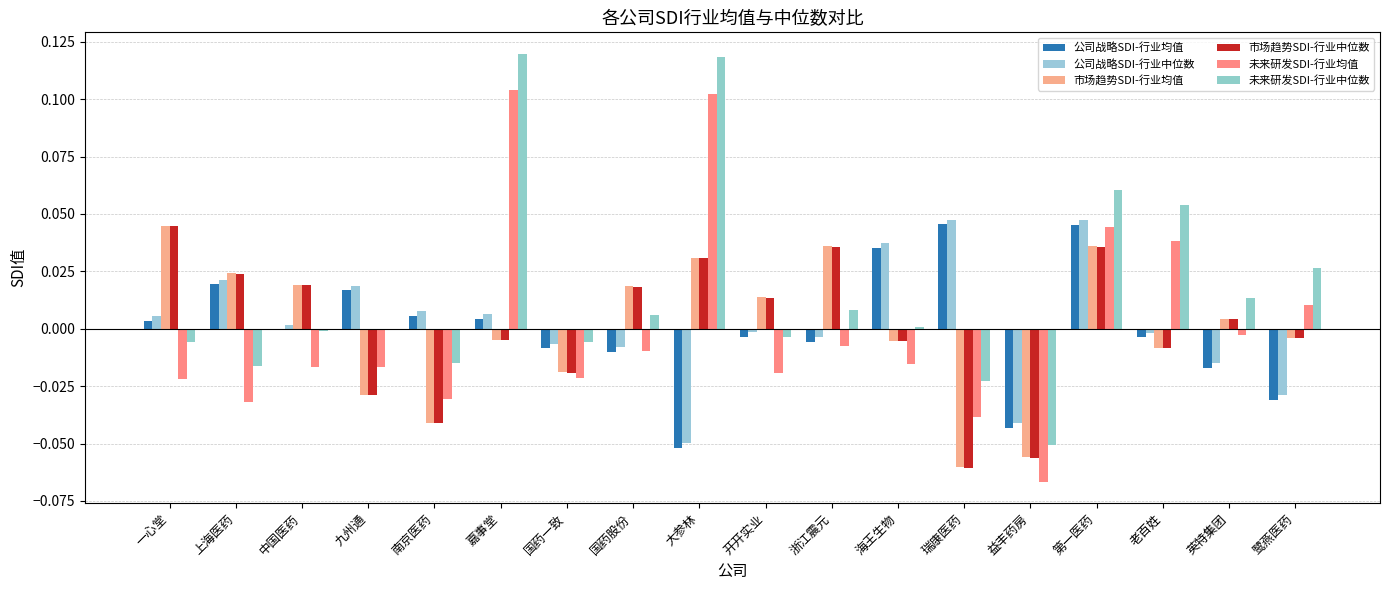

At which label does 公司战略SDI-行业均值 first exceed 0?

一心堂